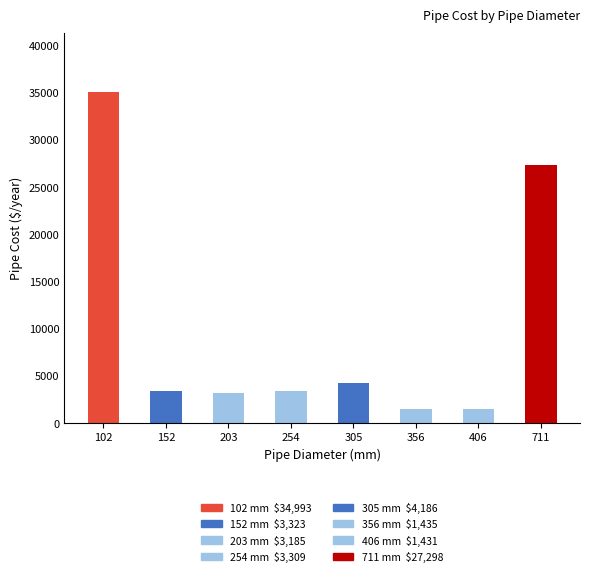

Is it true that the value at 203 is 3185.2?

True